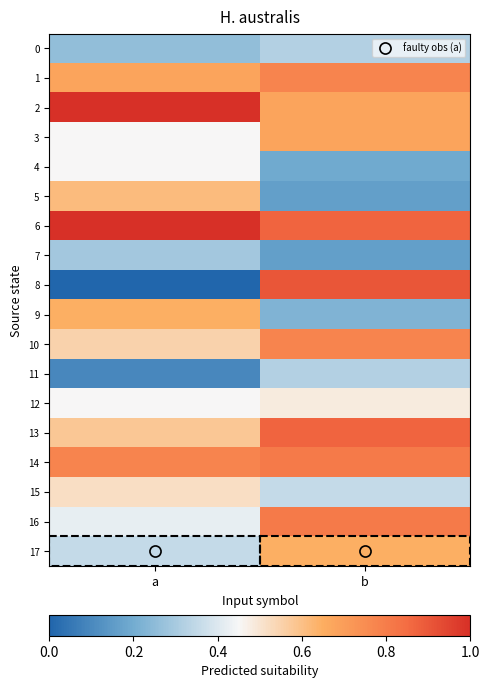

Which series has the largest total across all categories?

6